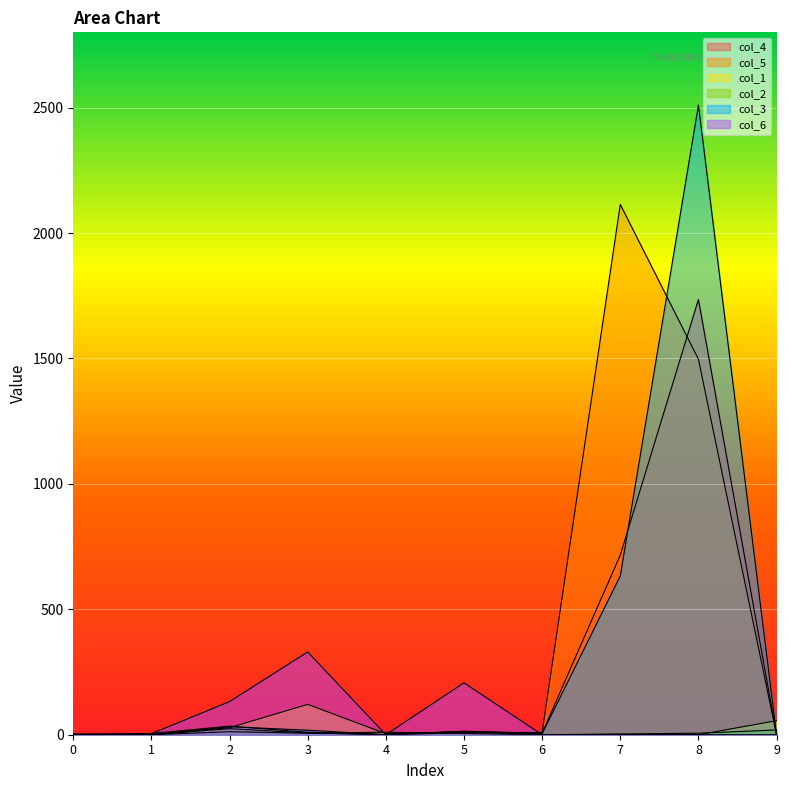

At which category does the chart reach its minimum across all series?

1